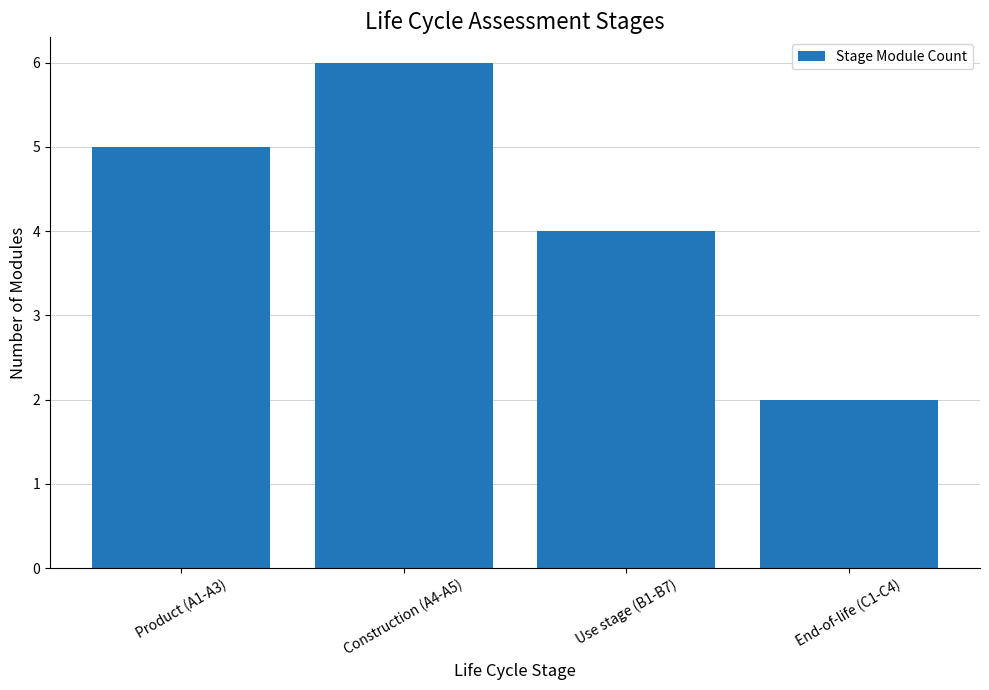

Does the chart contain any negative values?

No